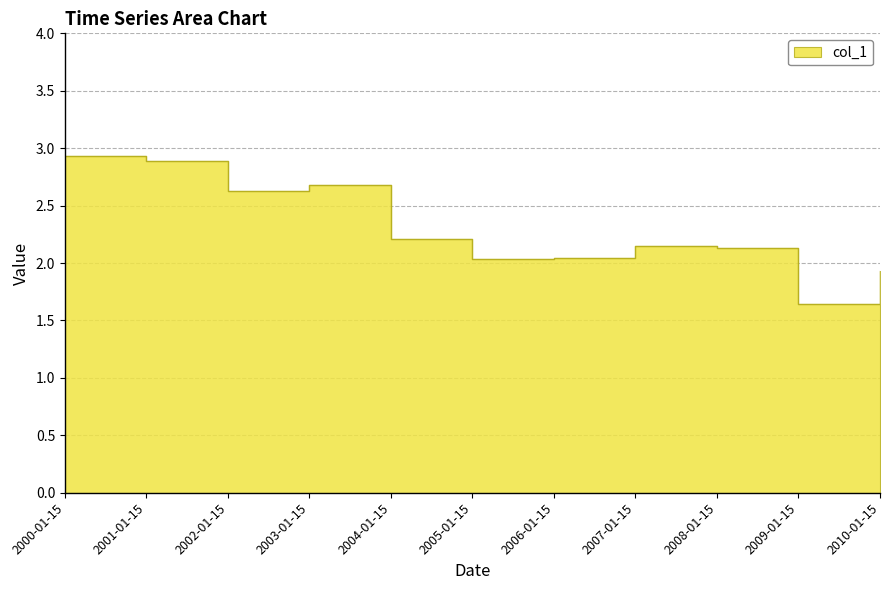

Reading left to right, transcribe all the data shown in this chart.

2.9	2.9	2.6	2.7	2.2	2.0	2.0	2.2	2.1	1.6	1.9